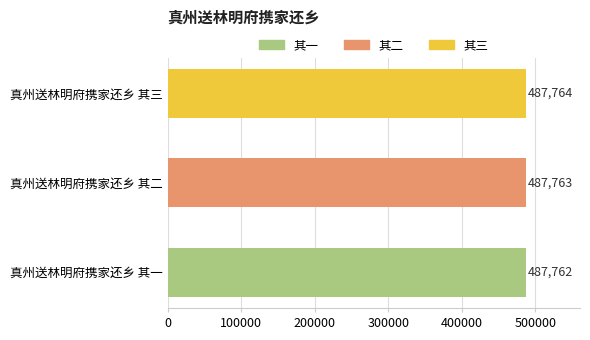

Rank the categories by value from highest to lowest.

真州送林明府携家还乡 其三, 真州送林明府携家还乡 其二, 真州送林明府携家还乡 其一